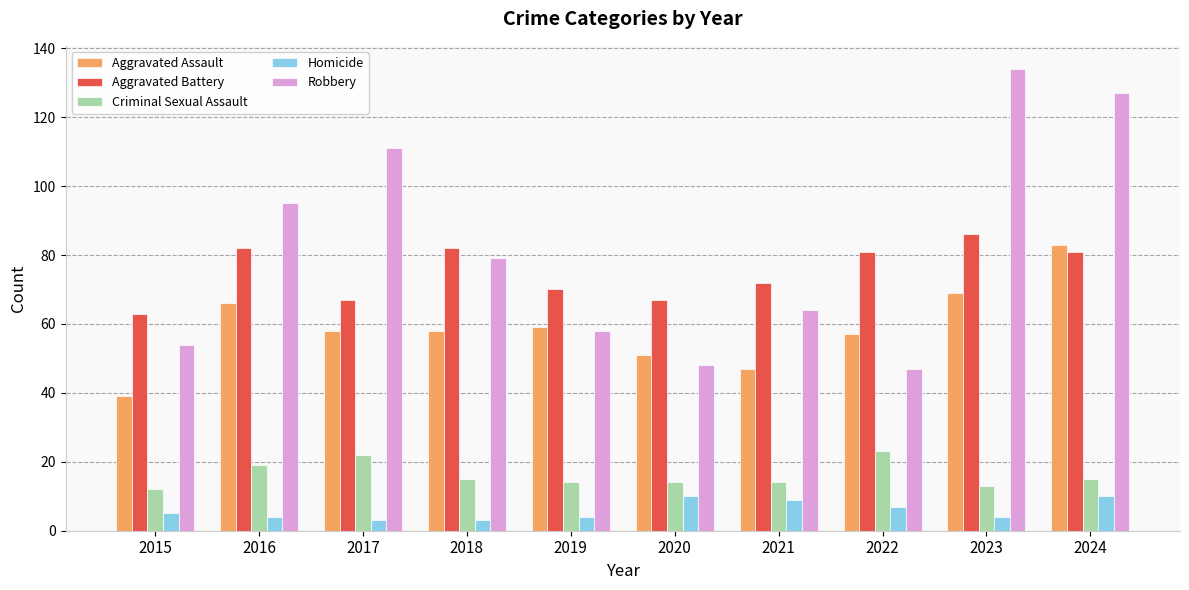

Count the number of categories in the chart.

10